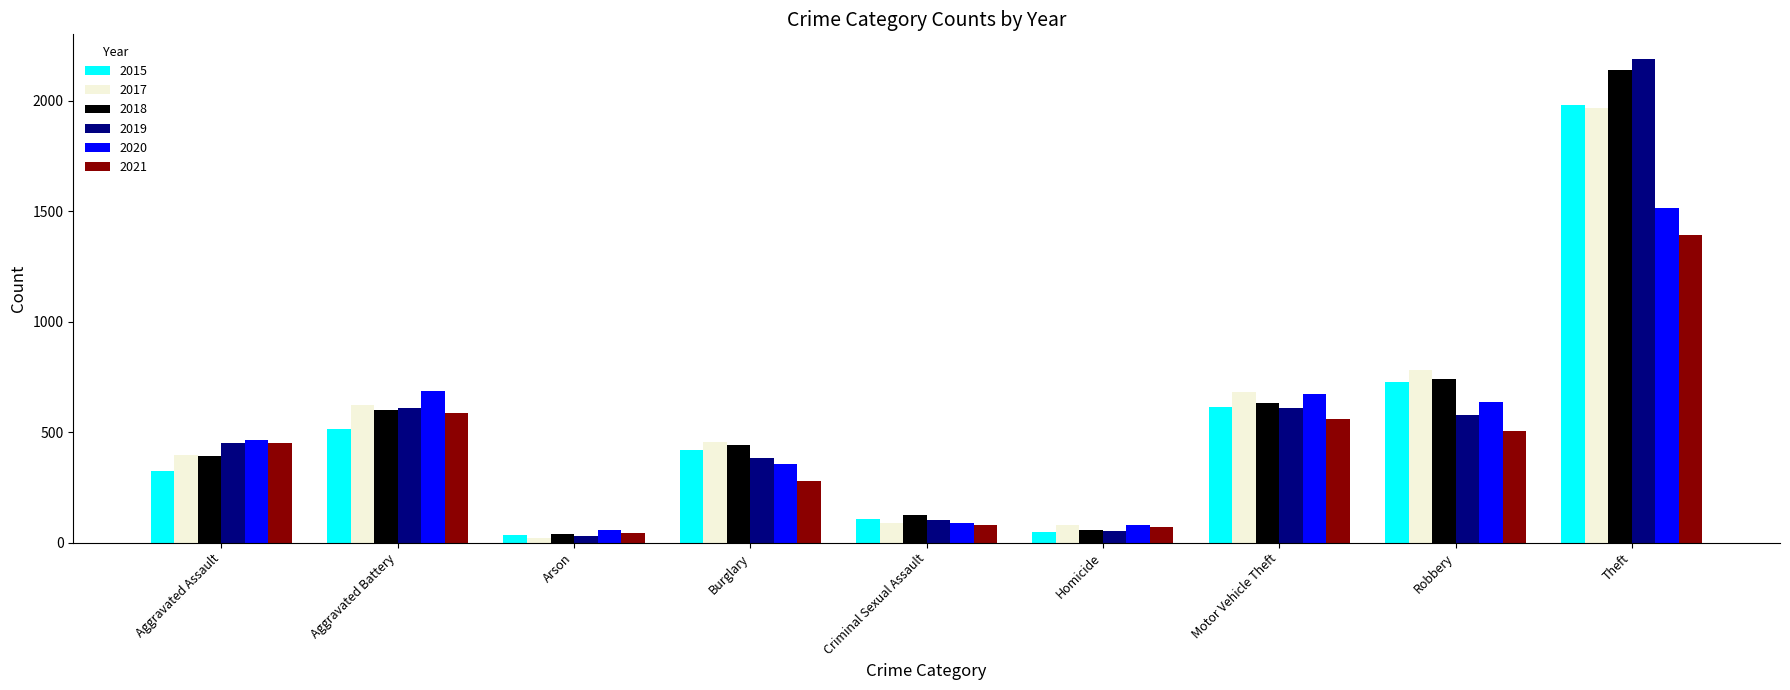

At which label does 2017 first exceed 453?

Aggravated Battery